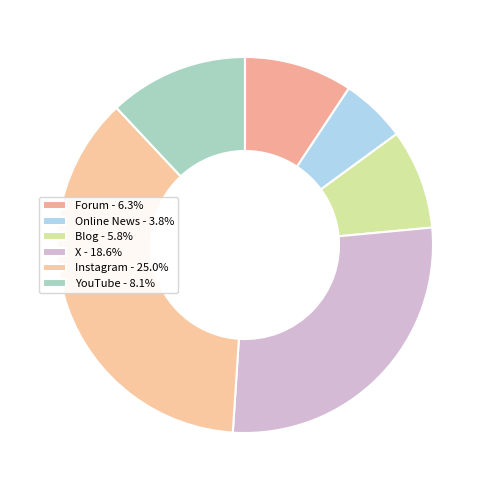

How many segments does this pie chart have?

6